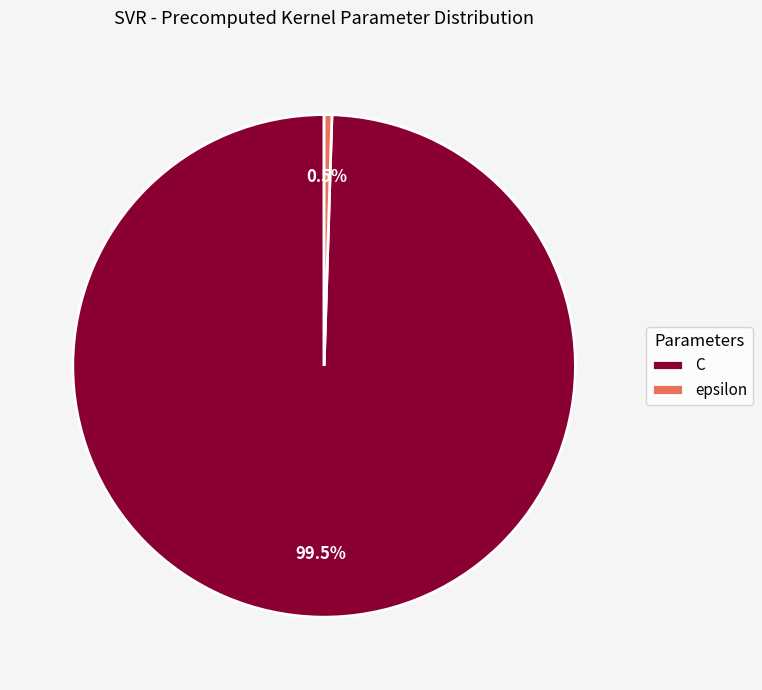

How much of the chart is everything except C?

0.5%